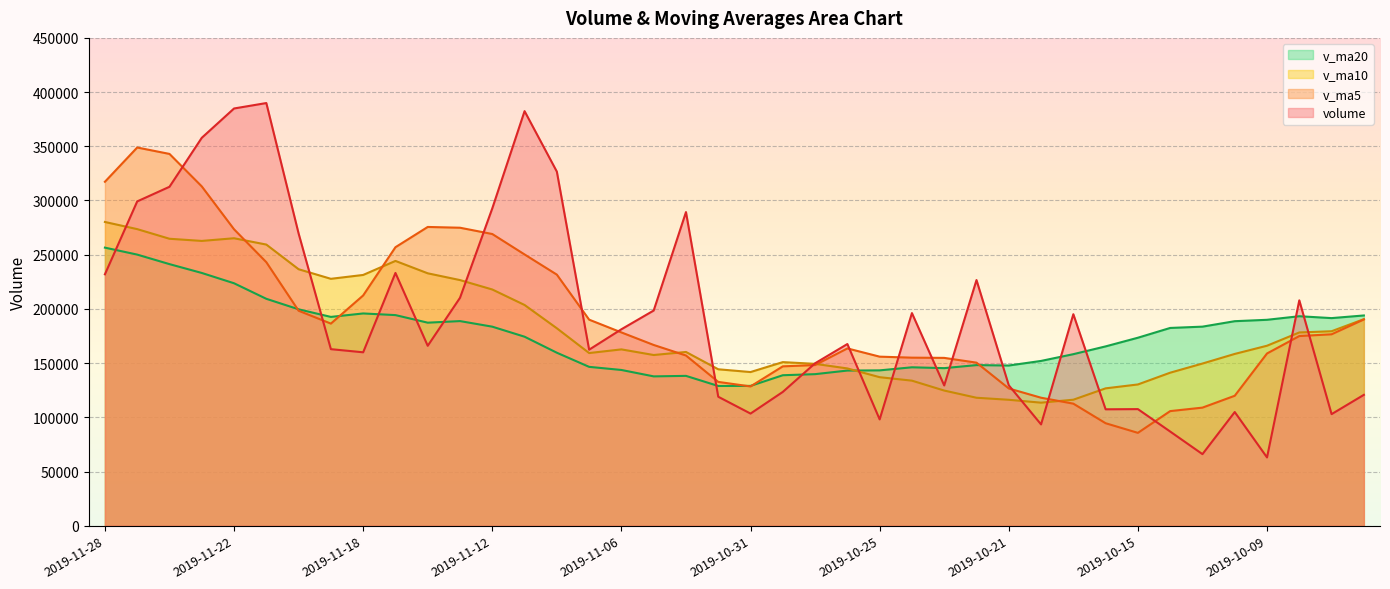

At which category does v_ma10 reach its first local valley?

2019-11-25